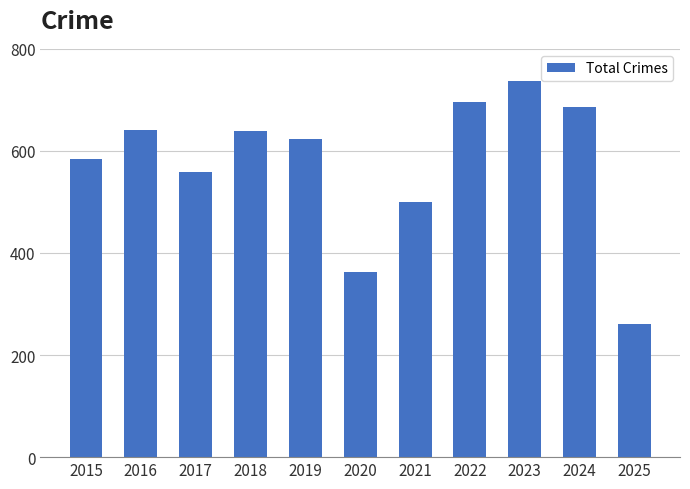

What value does the data have at 2021, to the nearest 50?

500